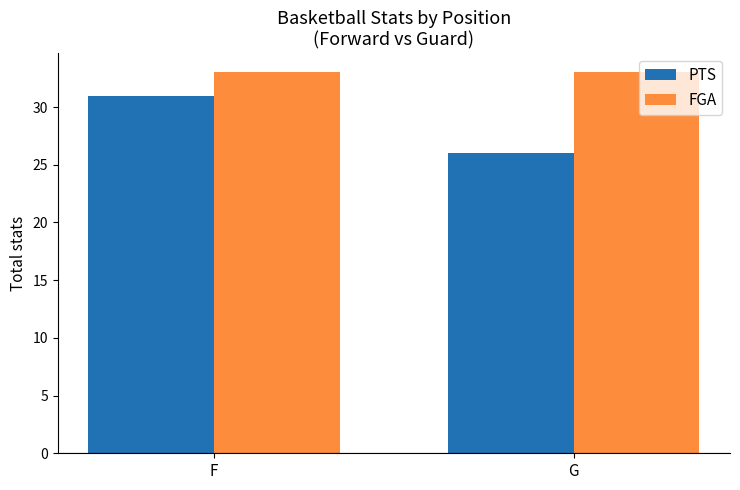

Is it true that PTS equals 26 at G?

True